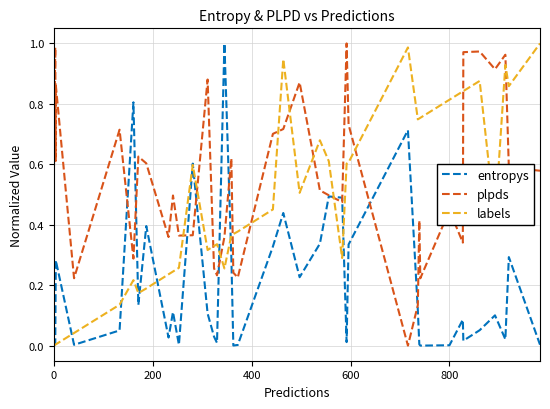

How many data points in labels are above 0?

39